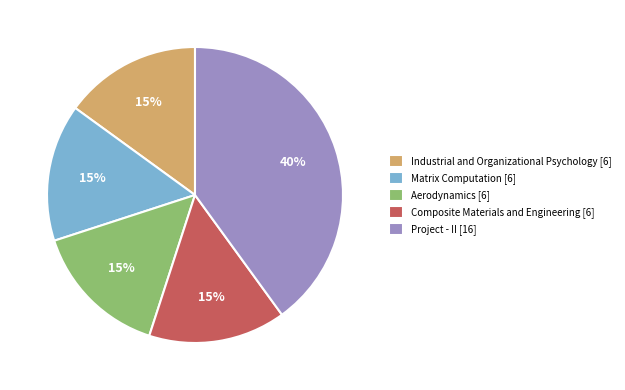

Is there any slice that represents more than half of the pie?

No